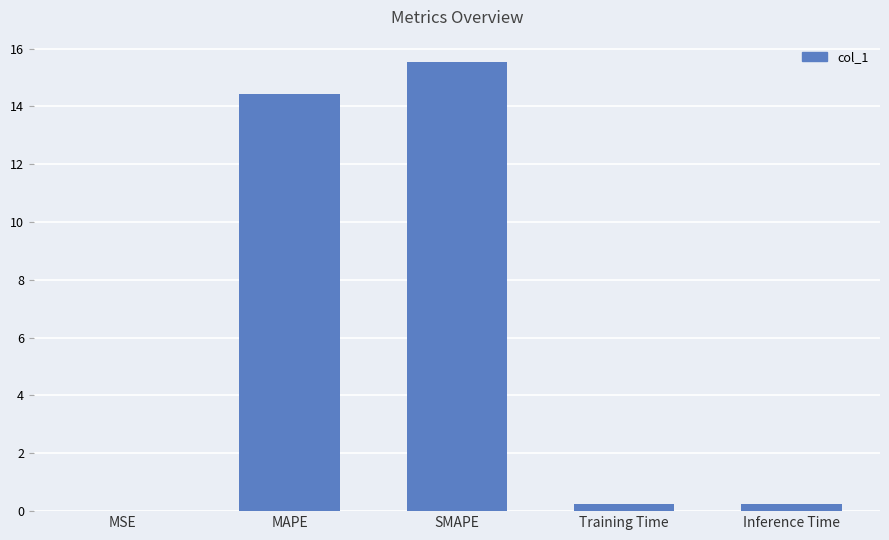

At which category does the chart reach its peak across all series?

SMAPE